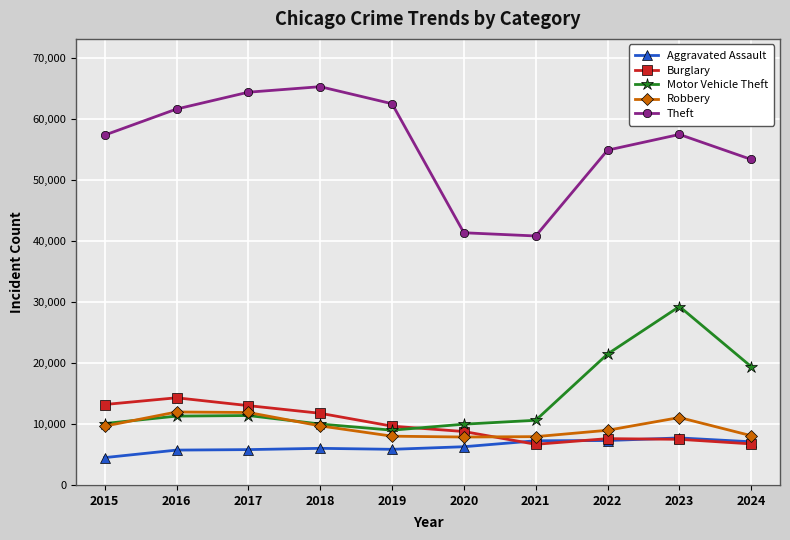

True or false: Robbery has a value of 11046 at 2021.

False